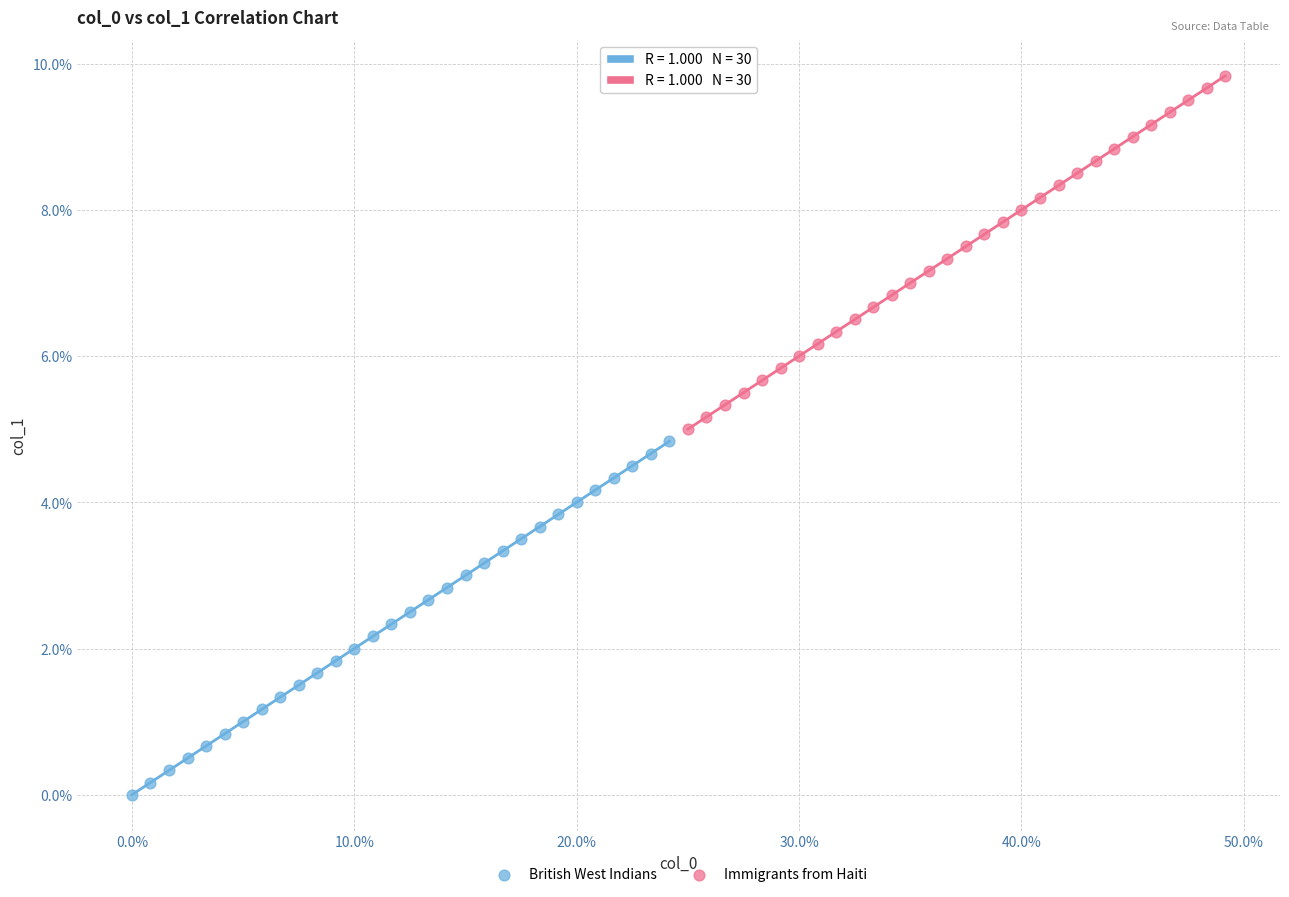

Which series contains the lowest Y value?

British West Indians